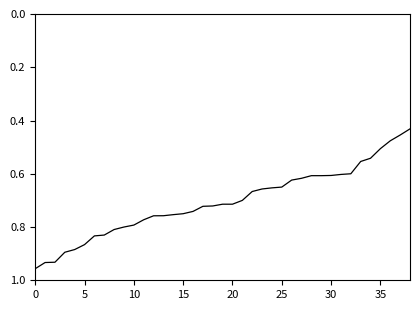

How many lines are shown in the chart?

1